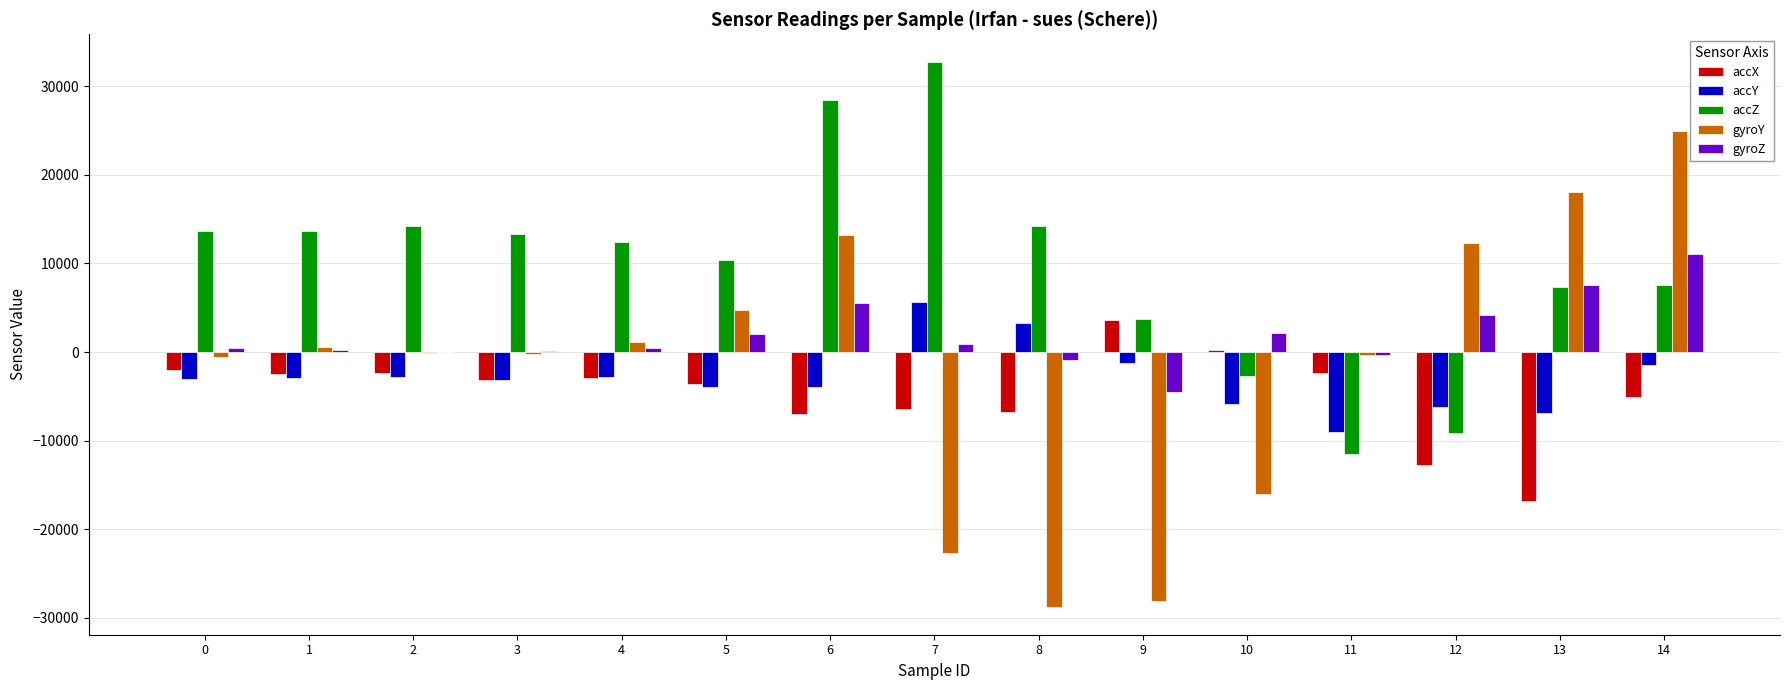

What is the highest value of the accX series?

3636